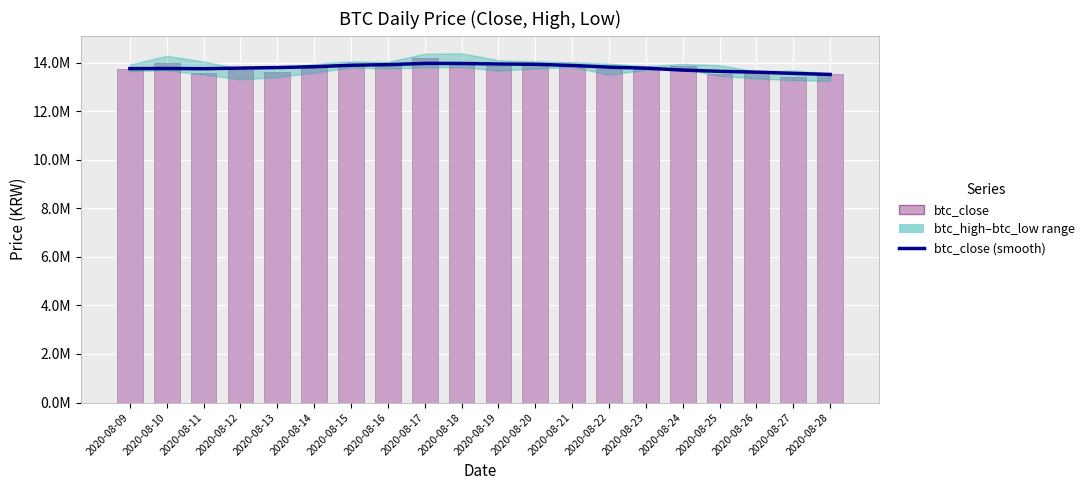

At which category does the chart reach its peak across all series?

2020-08-17